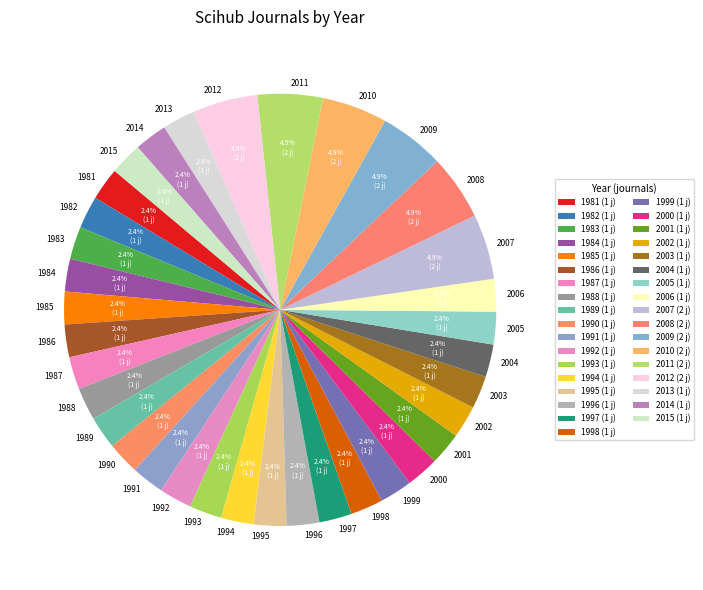

Do 1998 and 2000 together represent more than half of the pie?

No